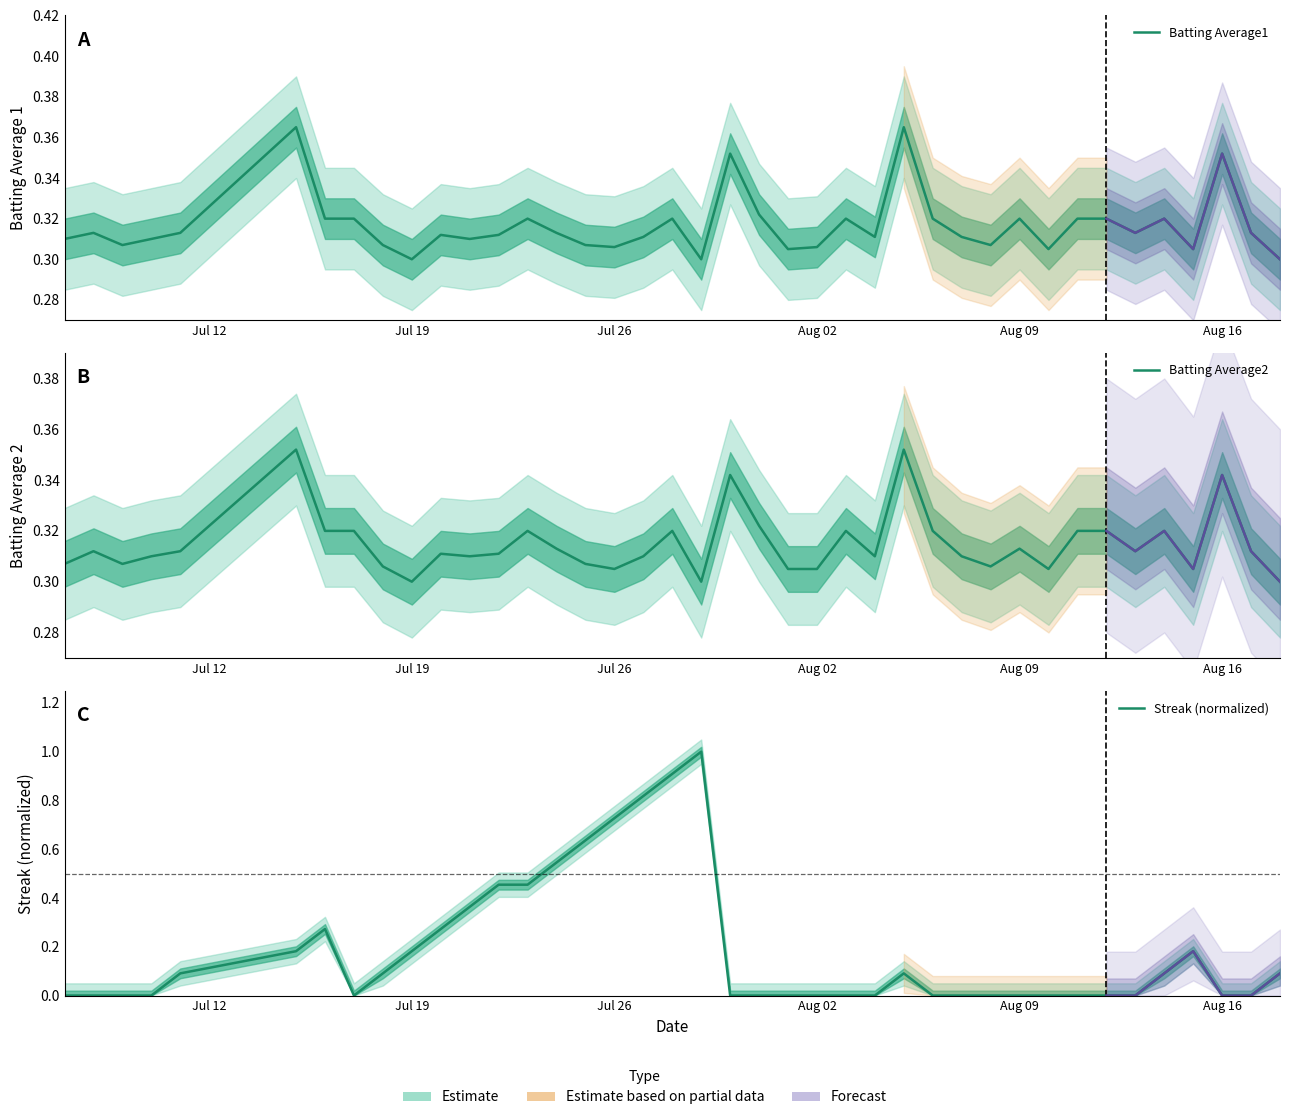

What position from the right is Aug 09?

10